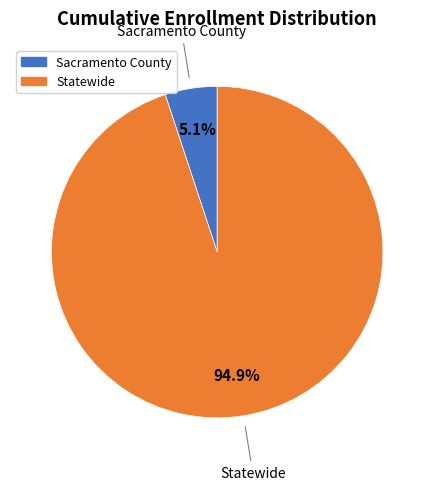

Is there a majority slice in this chart?

Yes